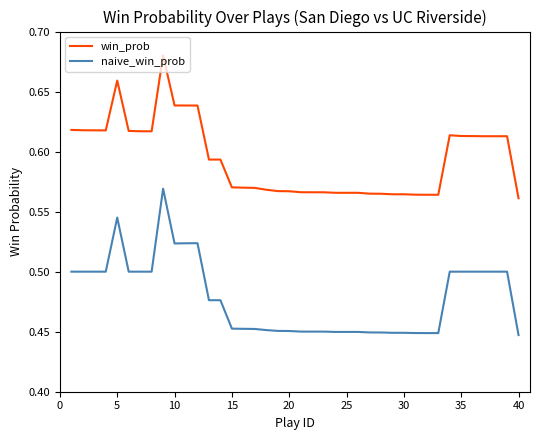

True or false: win_prob and naive_win_prob cross at least once.

False